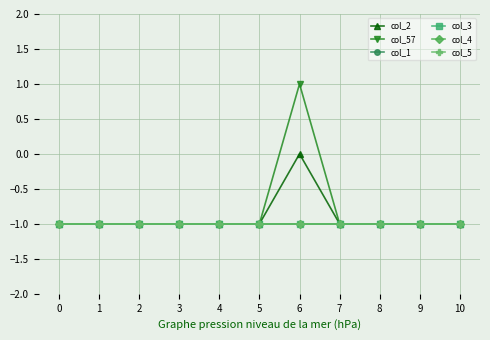

What is the maximum value shown in the chart?

1